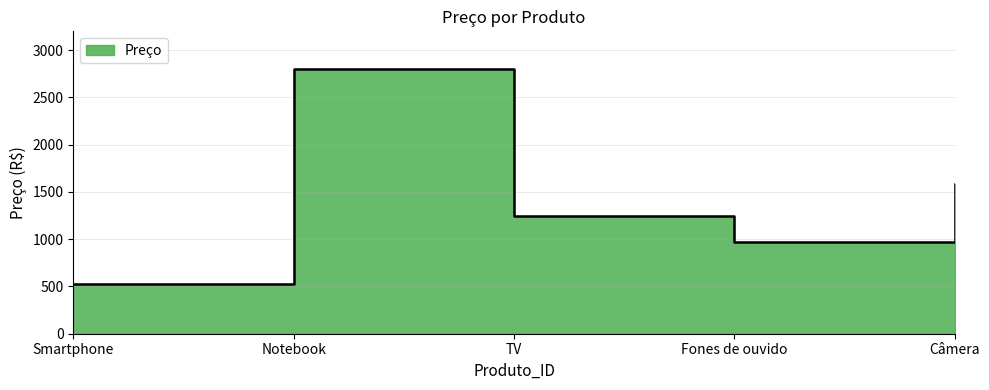

How many values are between 974 and 1582?

3